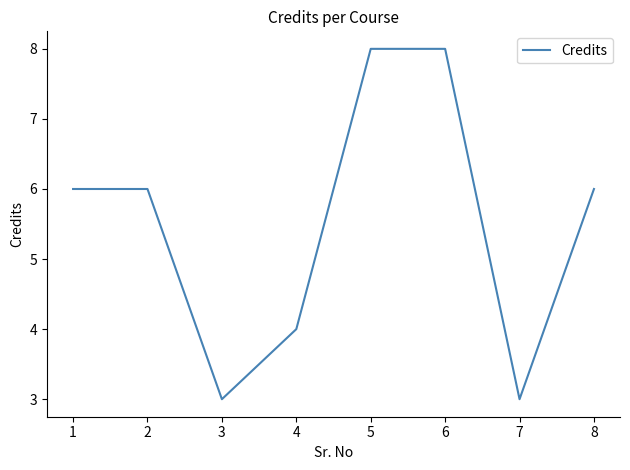

What is the difference between the maximum and minimum values?

5